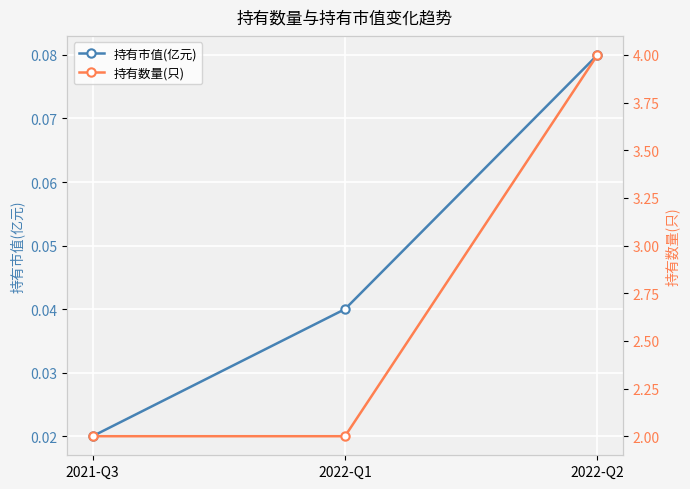

How many categories are shown in the chart?

3